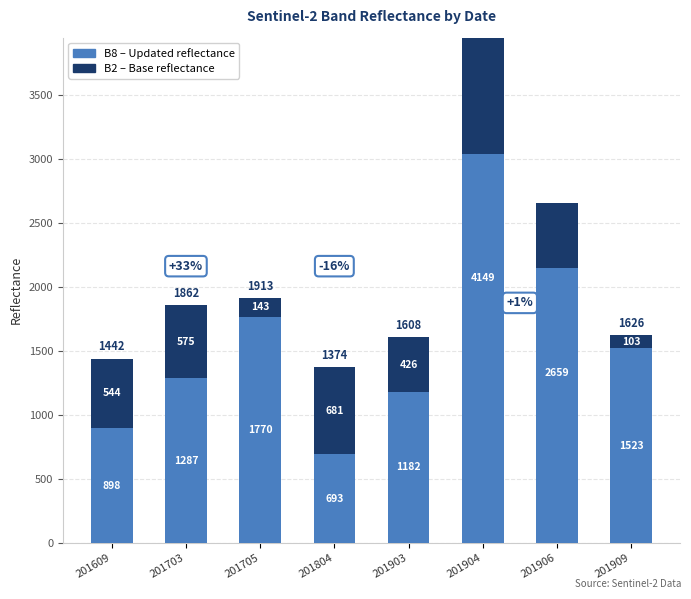

The value of B8 (Updated forecast) at 201705 is 614. True or false?

False